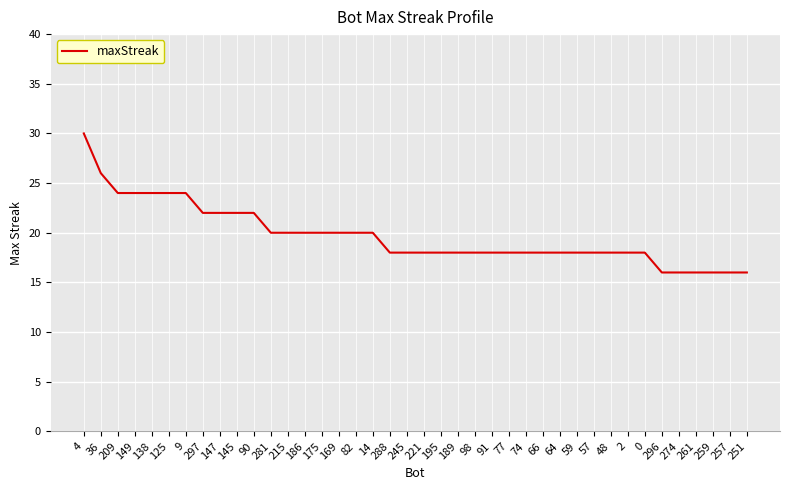

Count the number of data series in this chart.

1